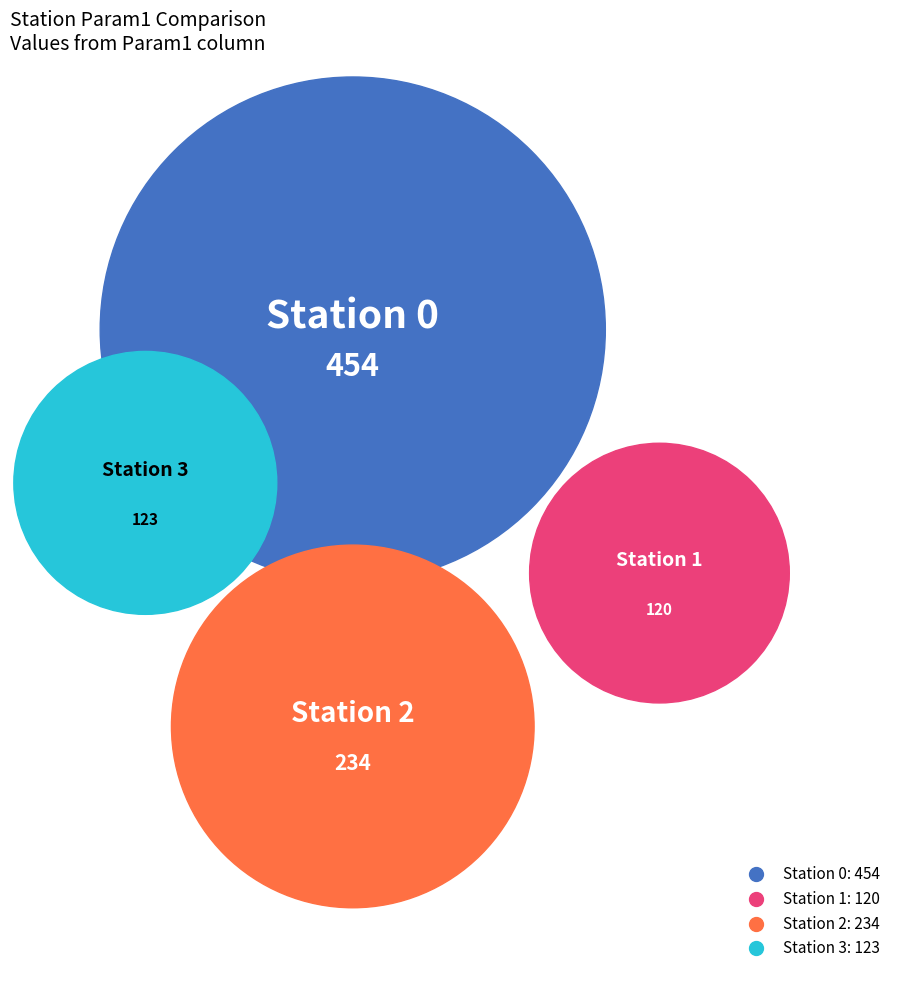

What is the total percentage of 3 and 0?

62.0%